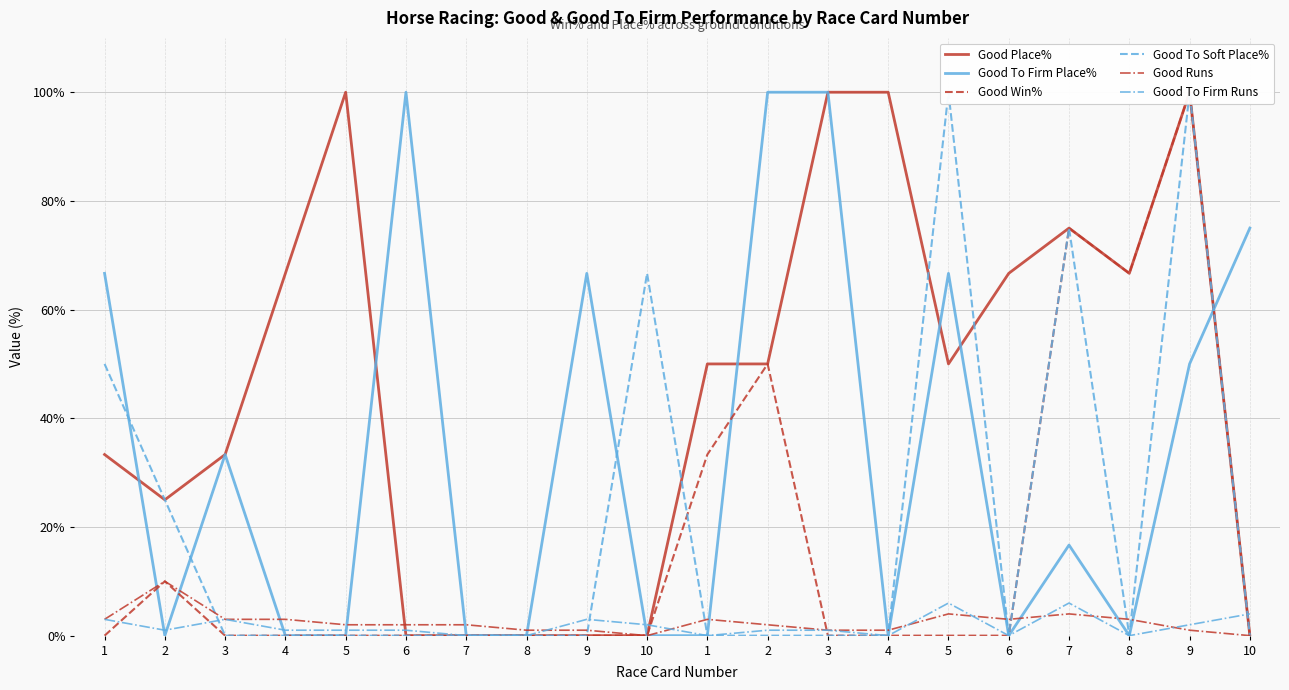

True or false: Good To Firm Place% has a value of 10.7 at 7.

False